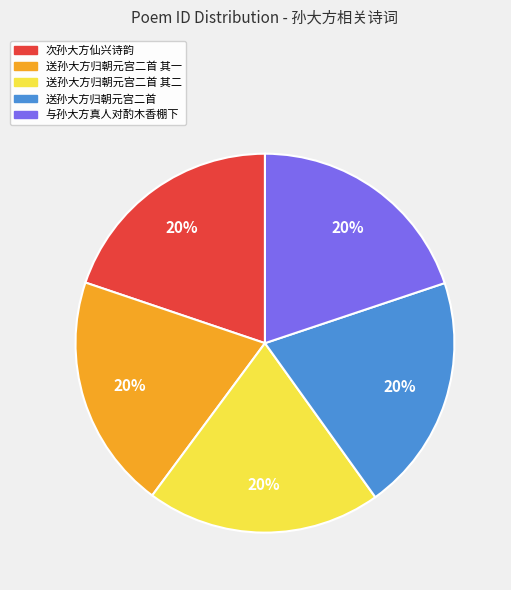

Is there a majority slice in this chart?

No